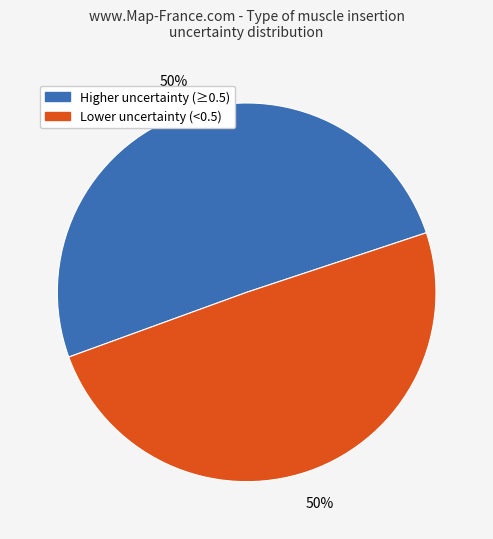

How many slices are in this pie chart?

2